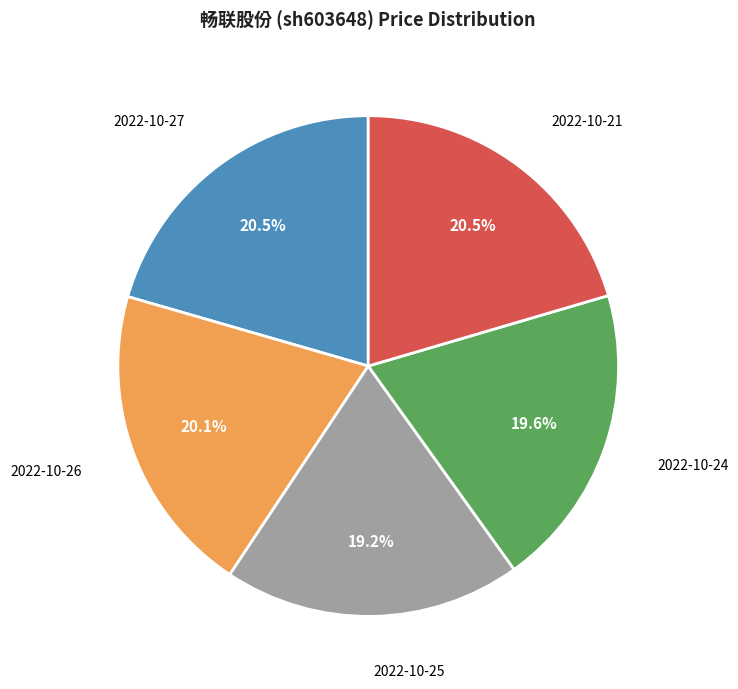

To the nearest percent, what is the average slice percentage?

20%